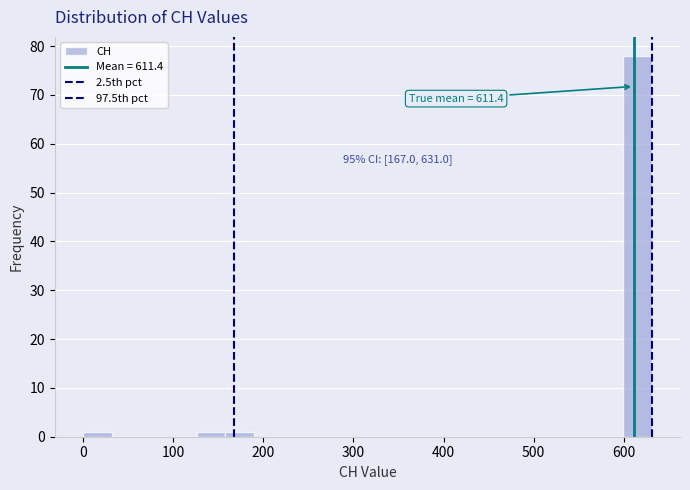

Around what value on the x-axis is the tallest bar? Give the approximate position of its centre, as read against the axis.

620